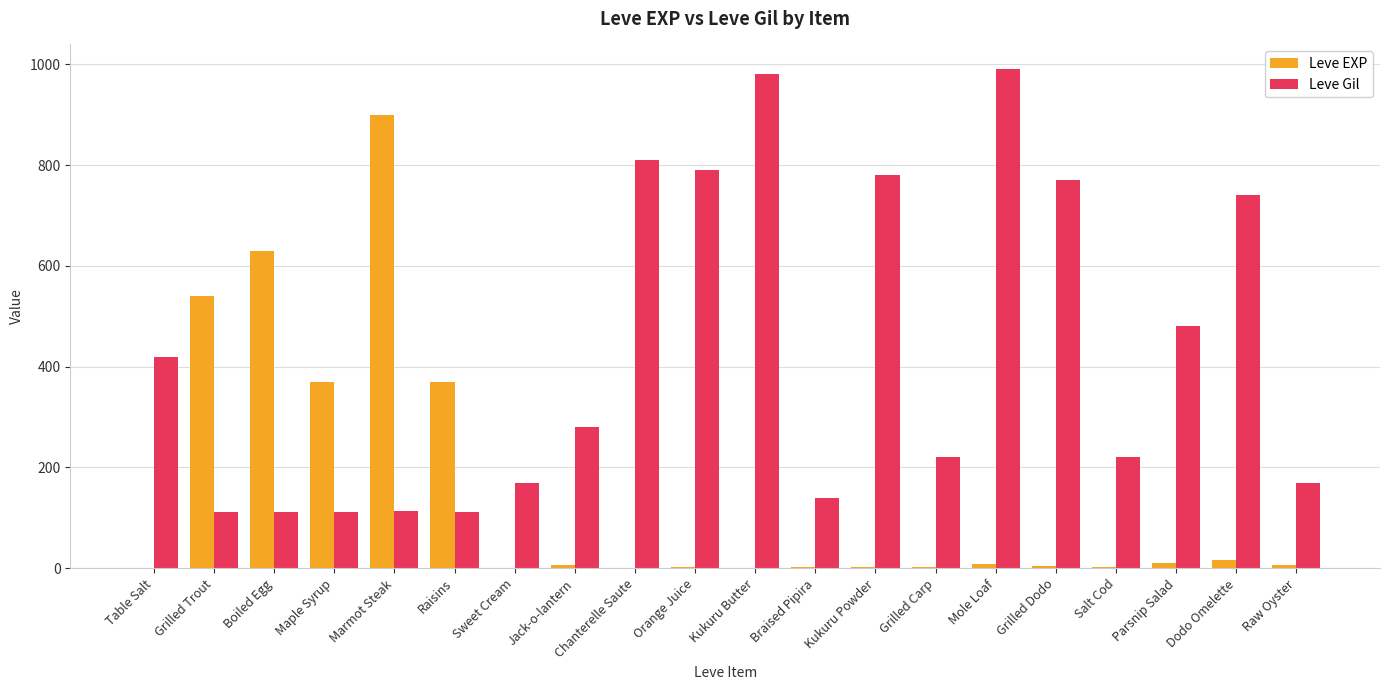

What is the sum of the Leve EXP values at Parsnip Salad and Braised Pipira?

13